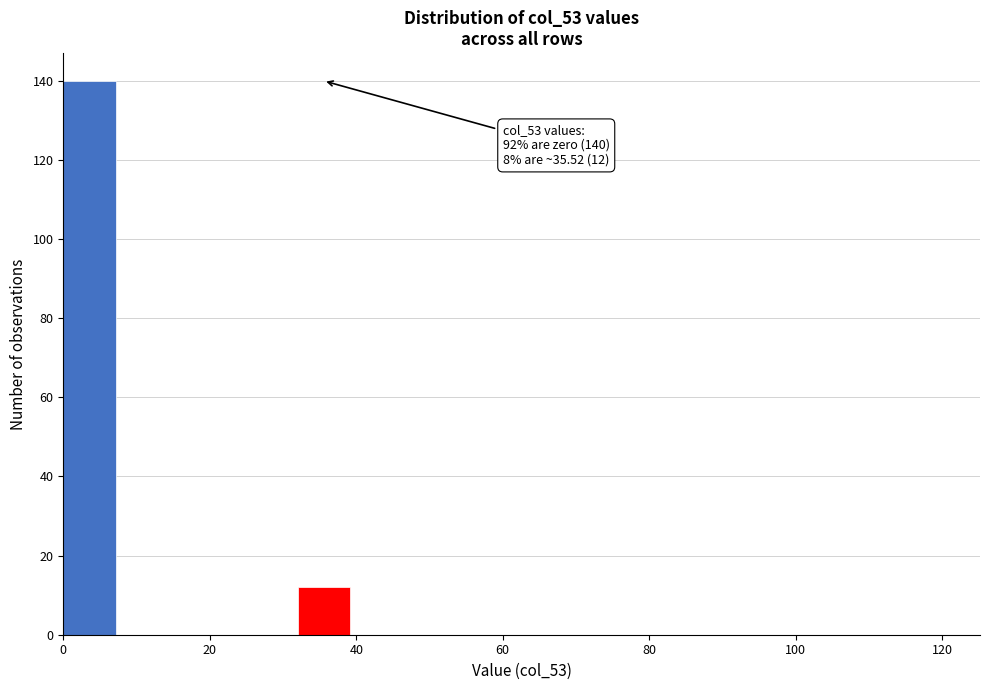

Which range on the x-axis has the tallest bar?

0 to 8